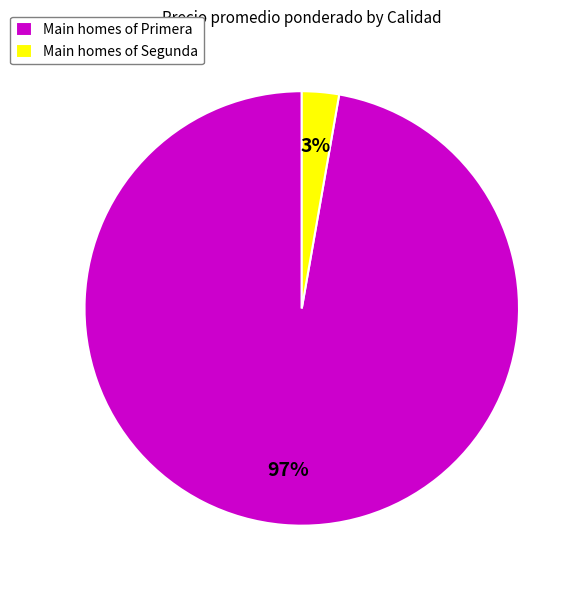

What is the majority slice?

Main homes of Primera